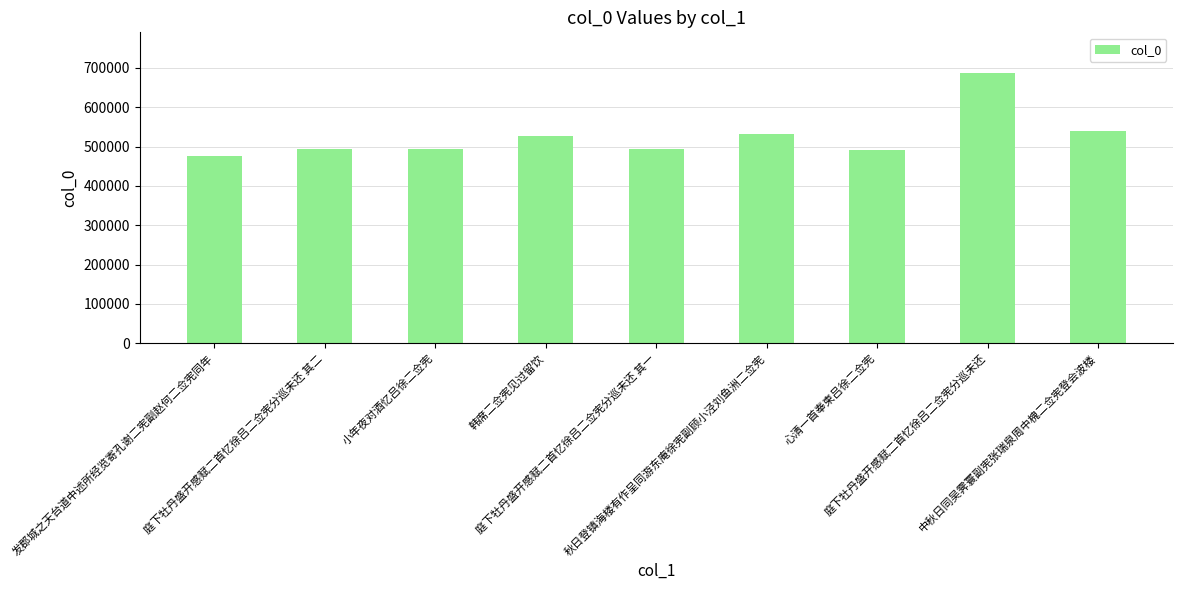

At which category does the chart reach its minimum across all series?

发郡城之天台道中述所经览寄孔谢二宪副赵何二佥宪同年